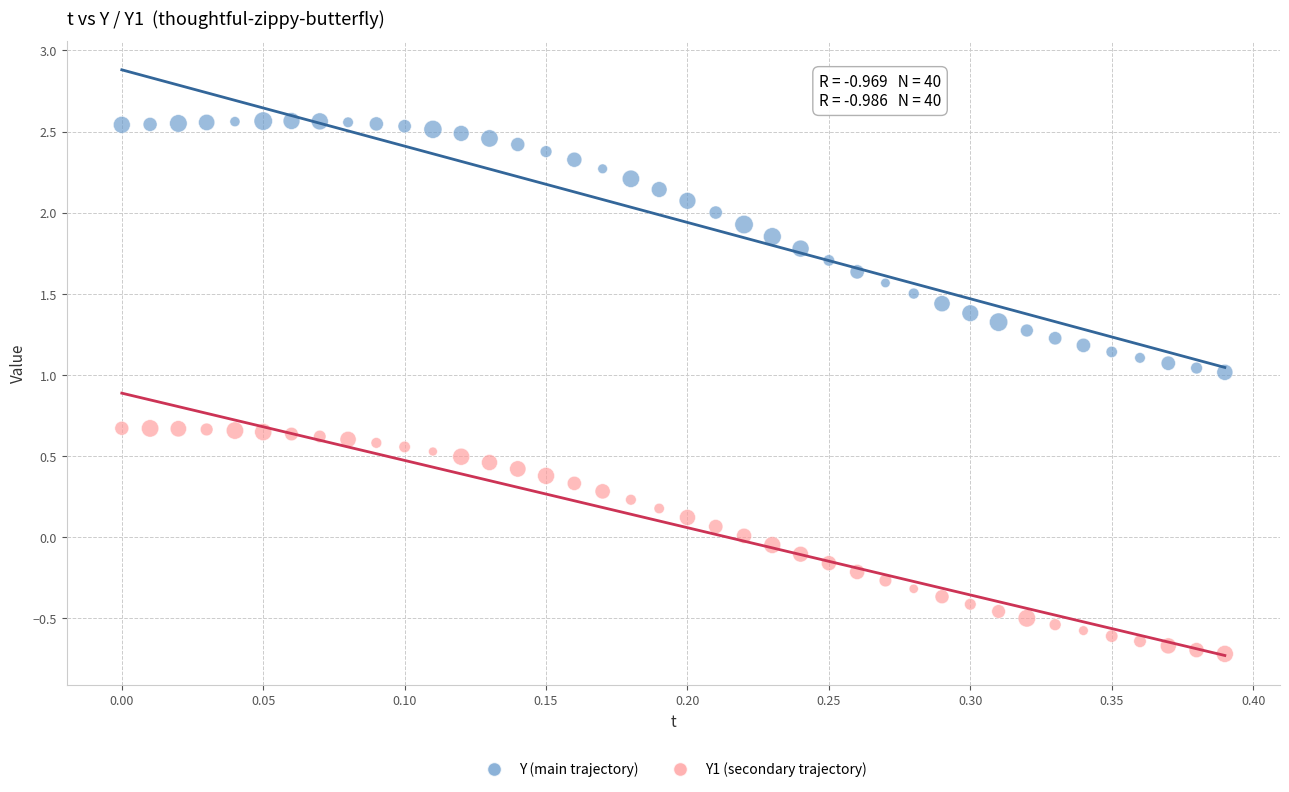

What is the X range (max minus min) for the scatter plot?

0.4